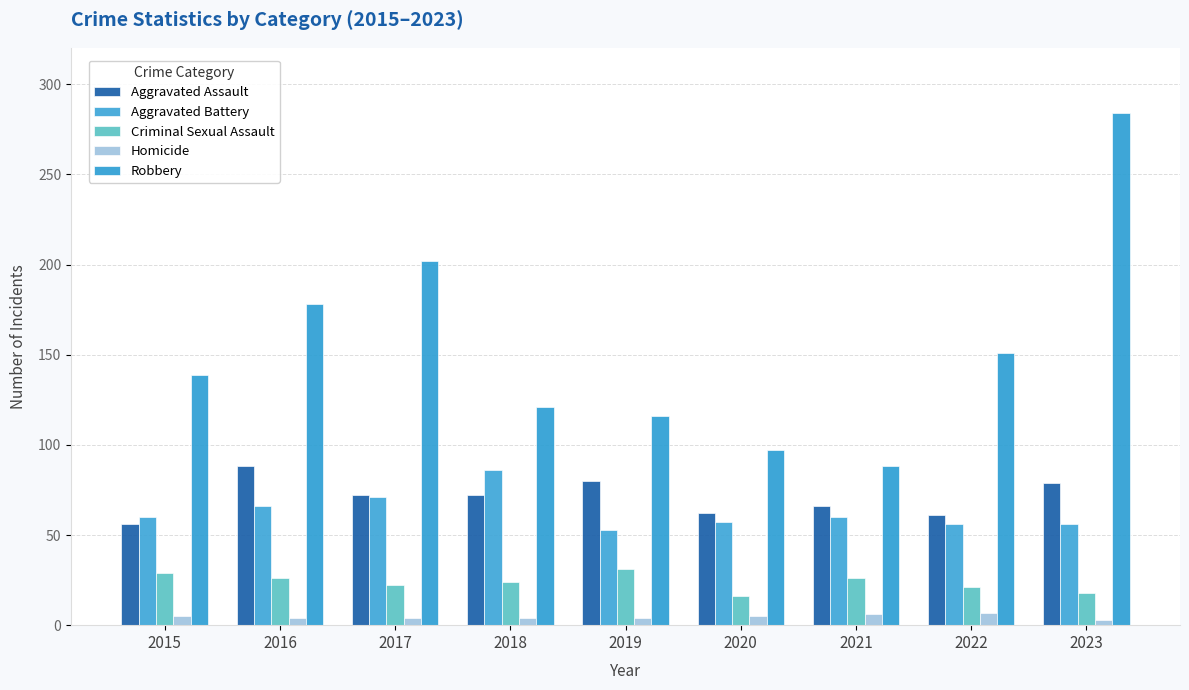

What is the maximum value for Homicide?

7